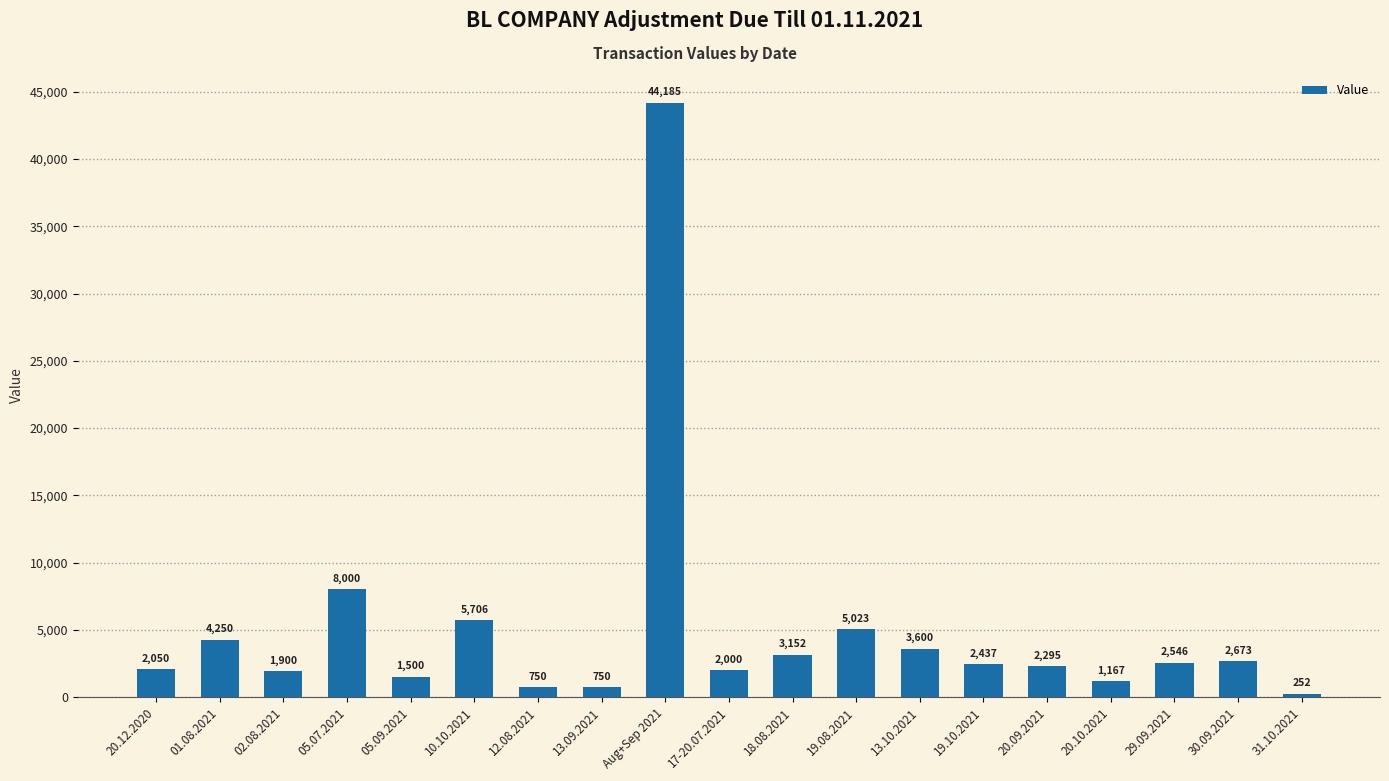

At which label is the value closest to 22218?

05.07.2021